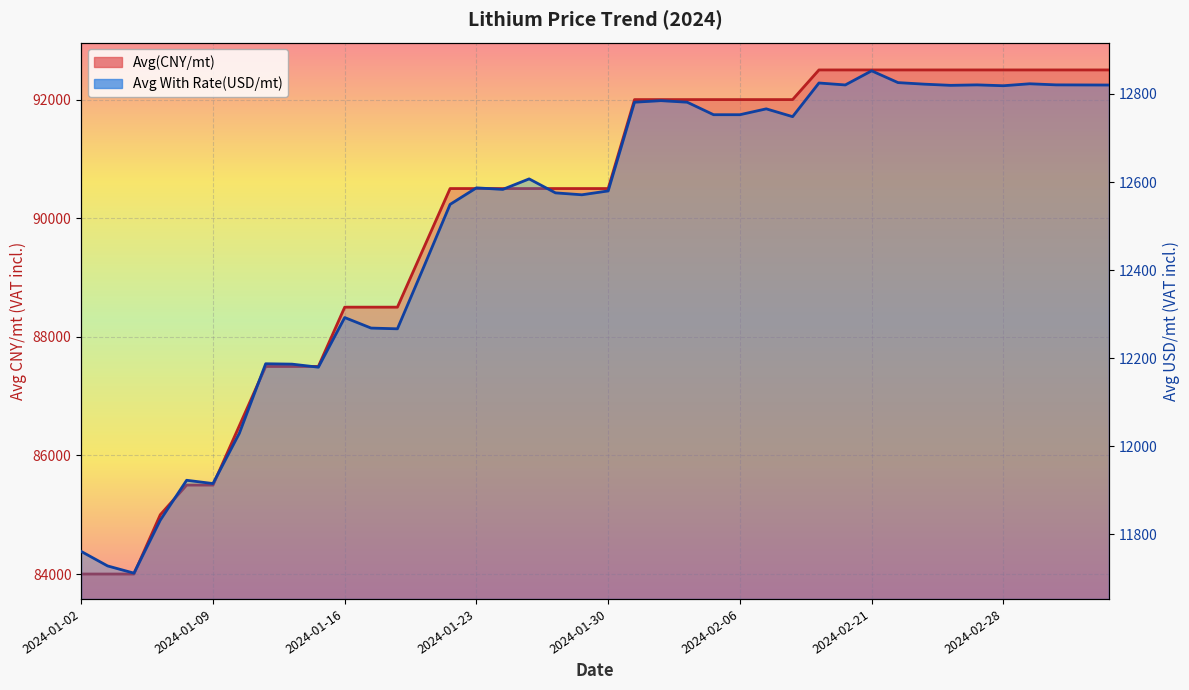

What is the difference between the Avg(CNY/mt) values at 2024-01-16 and 2024-01-15?

1000.0